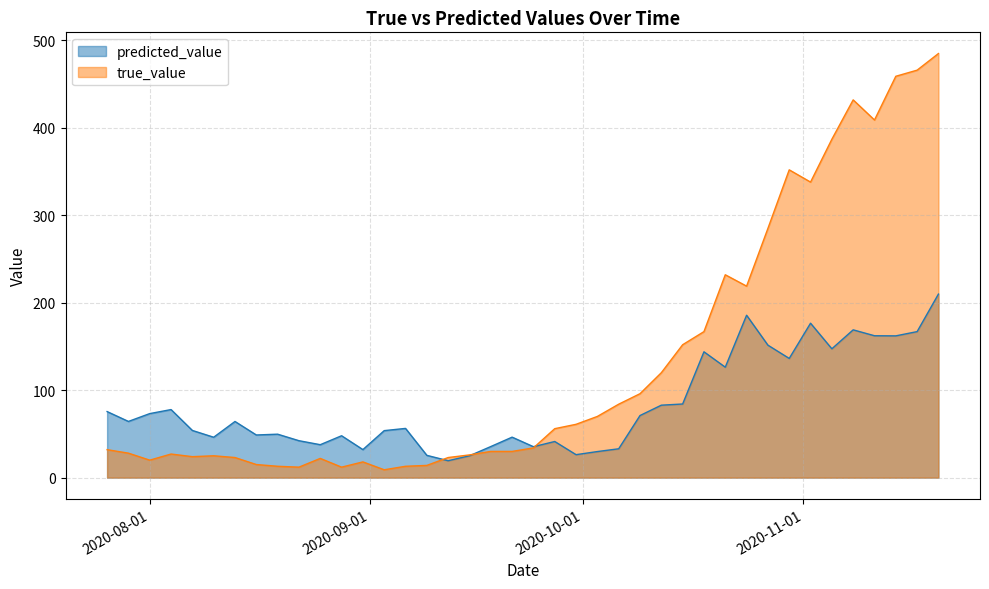

At which label does true_value first exceed 34?

2020-09-27